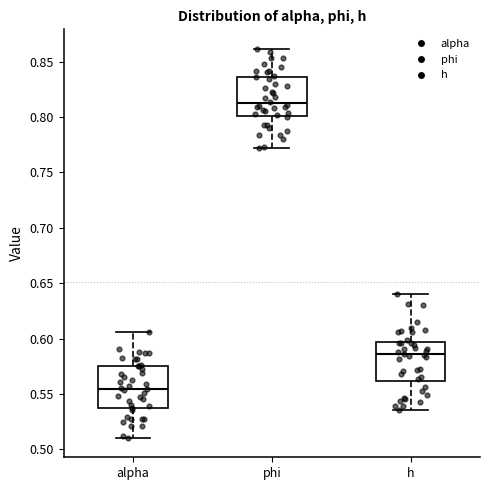

Reading left to right, transcribe this box plot: for each box, give where its median line is, the range the box spans, and where its two whiskers end, as read against the y-axis. The values are not printed on the chart, so give them approximately, as read against the axis.

alpha: median 0.555, box 0.535 to 0.575, whiskers 0.510 to 0.605
phi: median 0.810, box 0.800 to 0.835, whiskers 0.770 to 0.860
h: median 0.585, box 0.560 to 0.595, whiskers 0.535 to 0.640